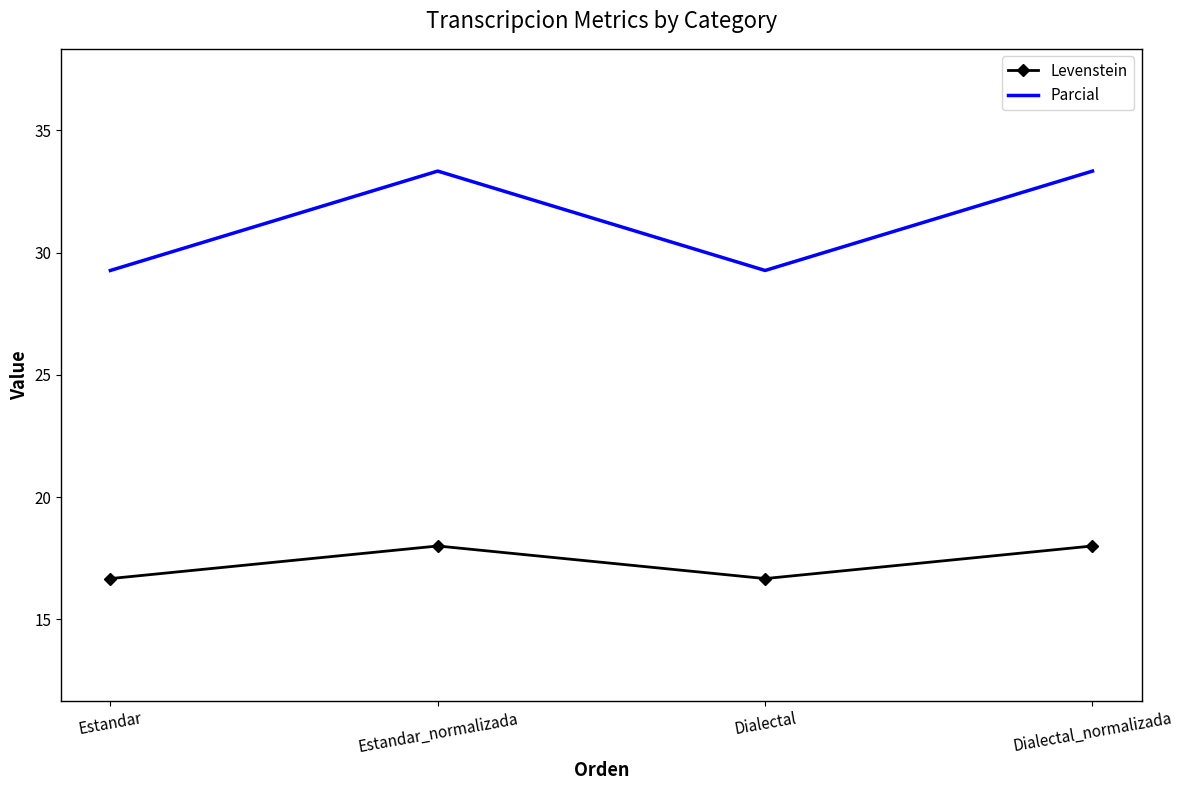

Which series has the widest spread of values?

Parcial